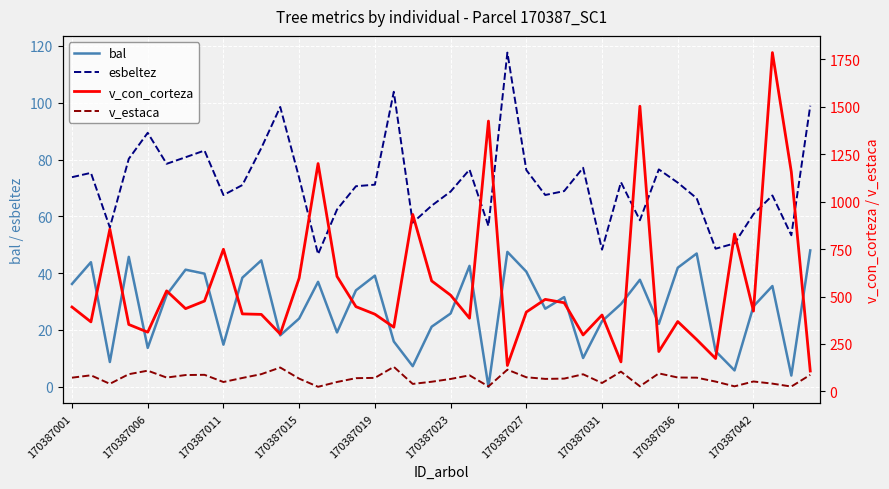

What is the lowest value of the esbeltez series?

46.7